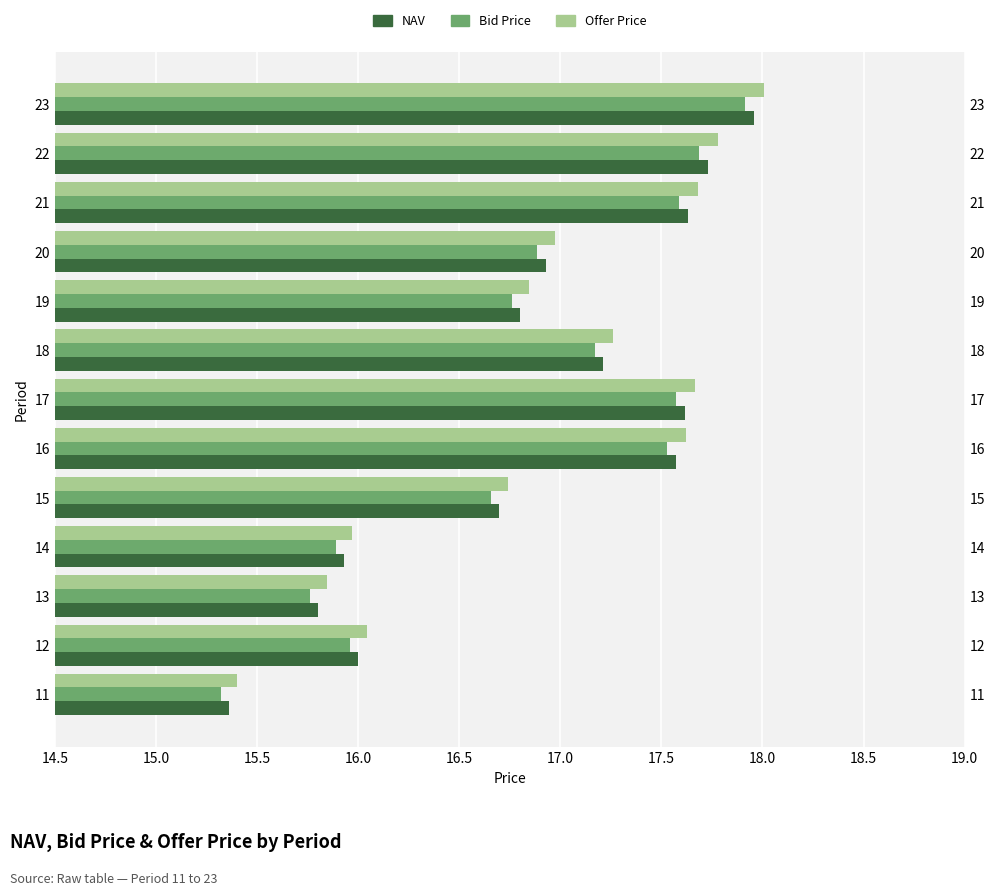

Which series has the largest range (max minus min)?

Offer Price